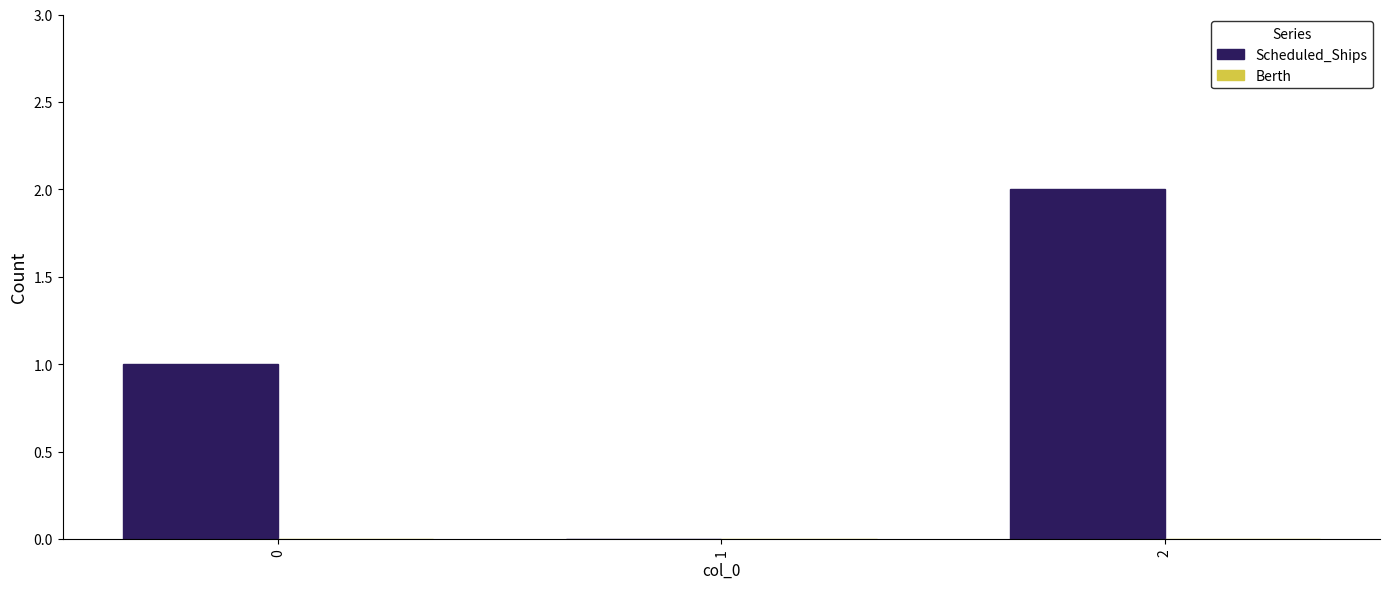

Which has a higher value, 1 or 2?

2